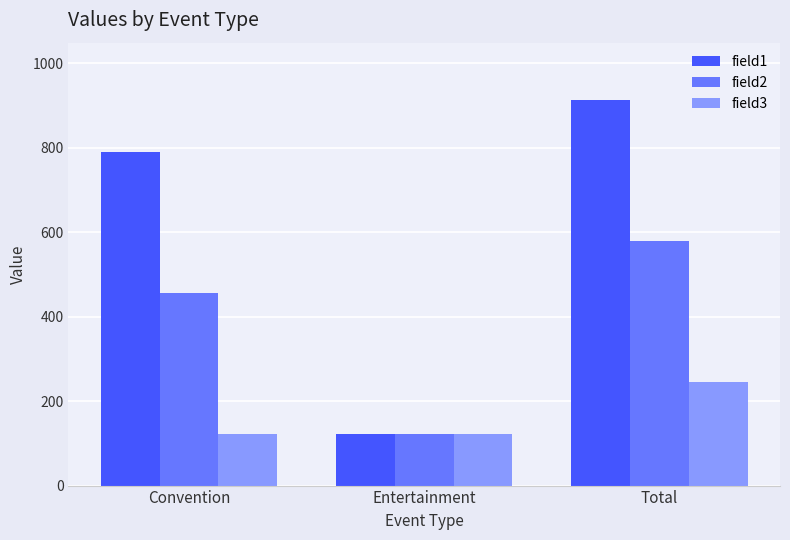

What is the sum of all field1 values?

1824